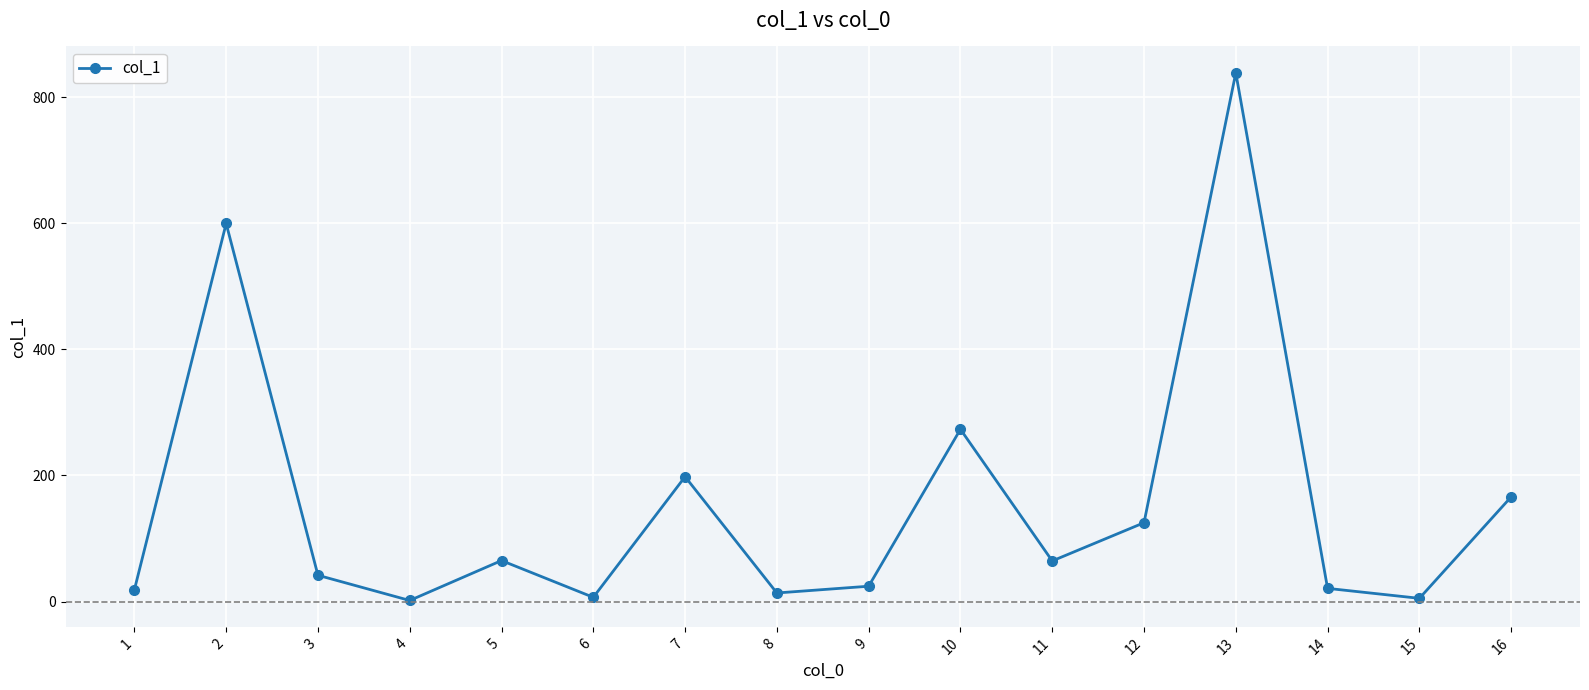

What is the difference between the maximum and second lowest values?

833.4